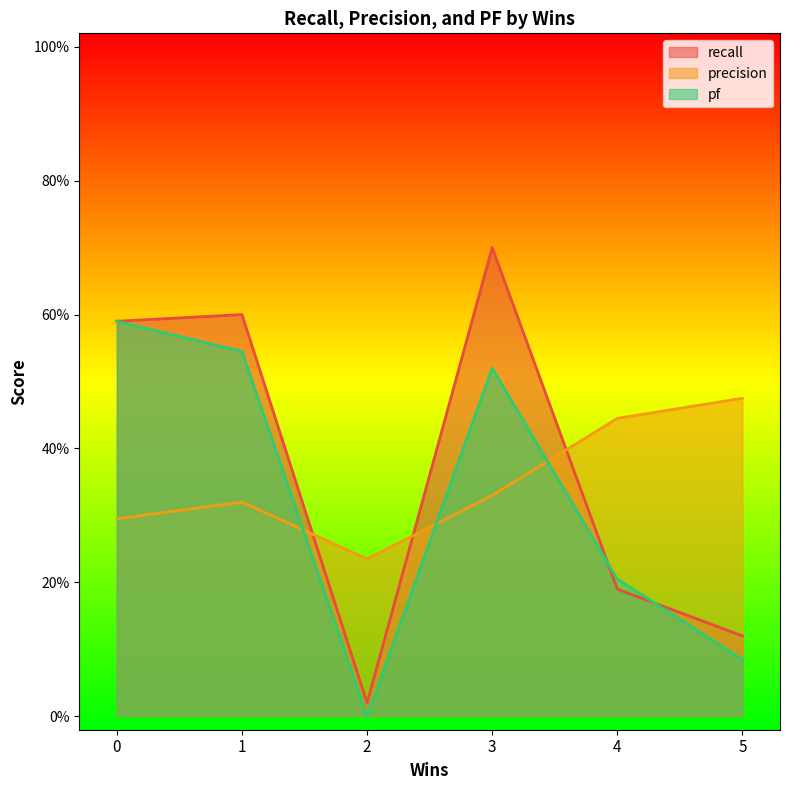

Which series changed the most between 4 and 1?

recall